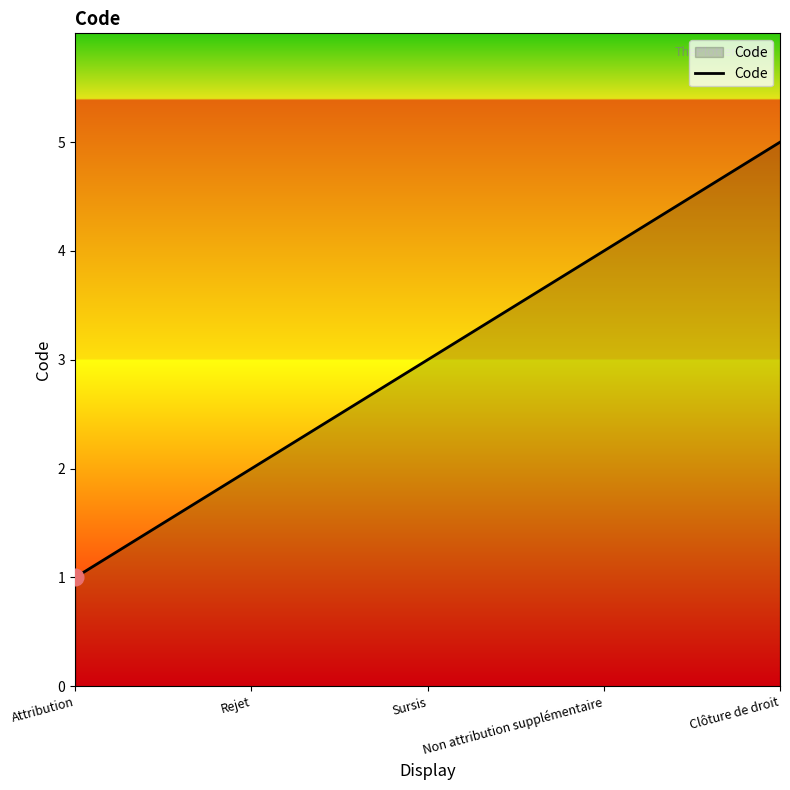

What is the ratio of the value at Attribution to the value at Rejet?

0.5